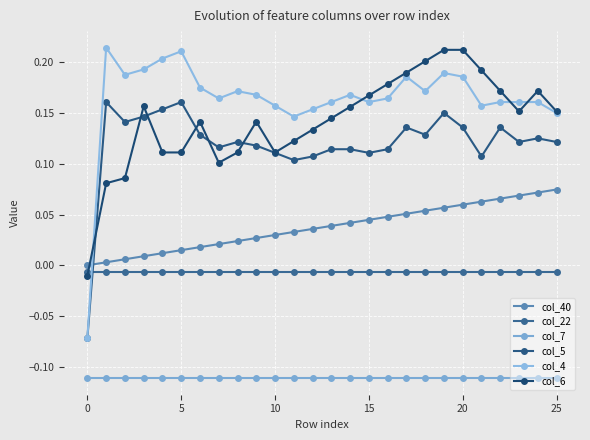

How many col_5 values are between 0 and 1?

25